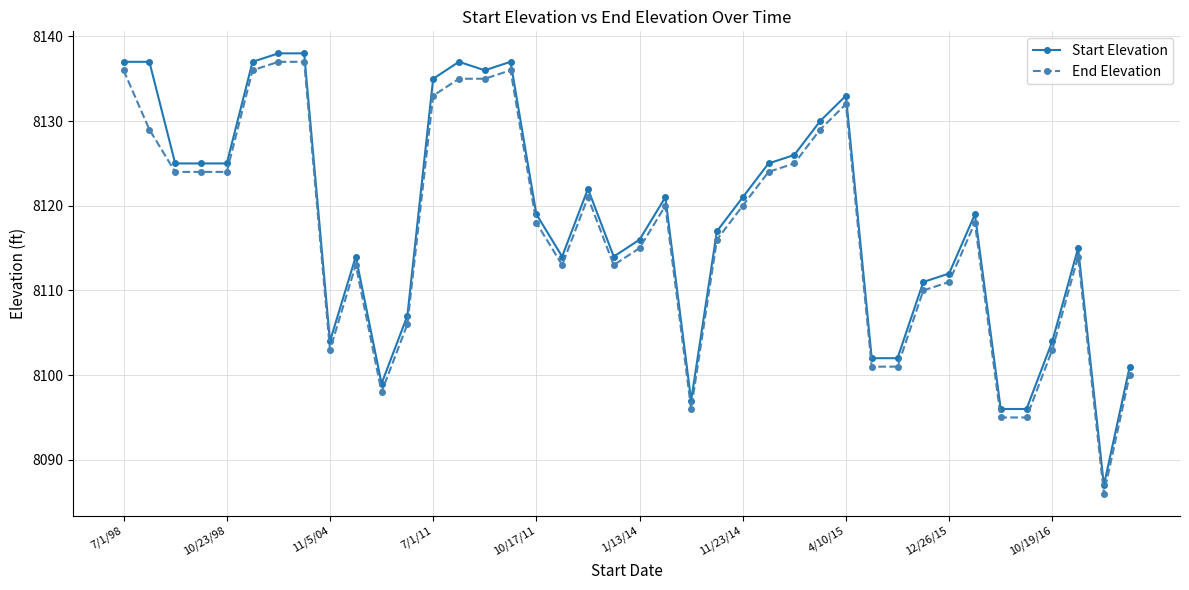

What are all the series names shown in the legend?

Start Elevation, End Elevation